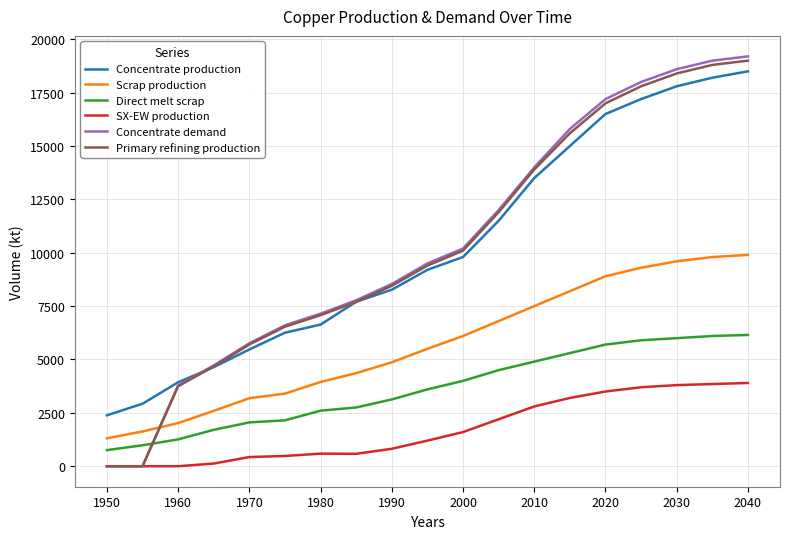

What is the maximum value shown in the chart?

19200.0